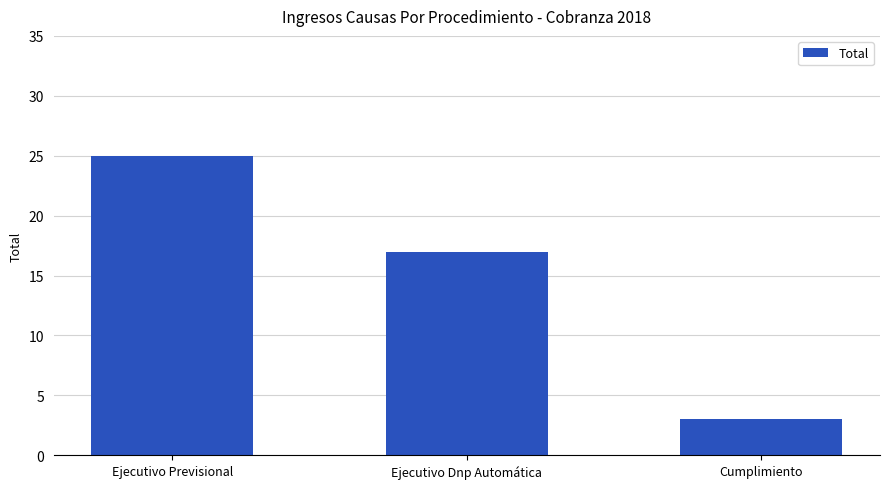

How many distinct data groups are displayed?

1